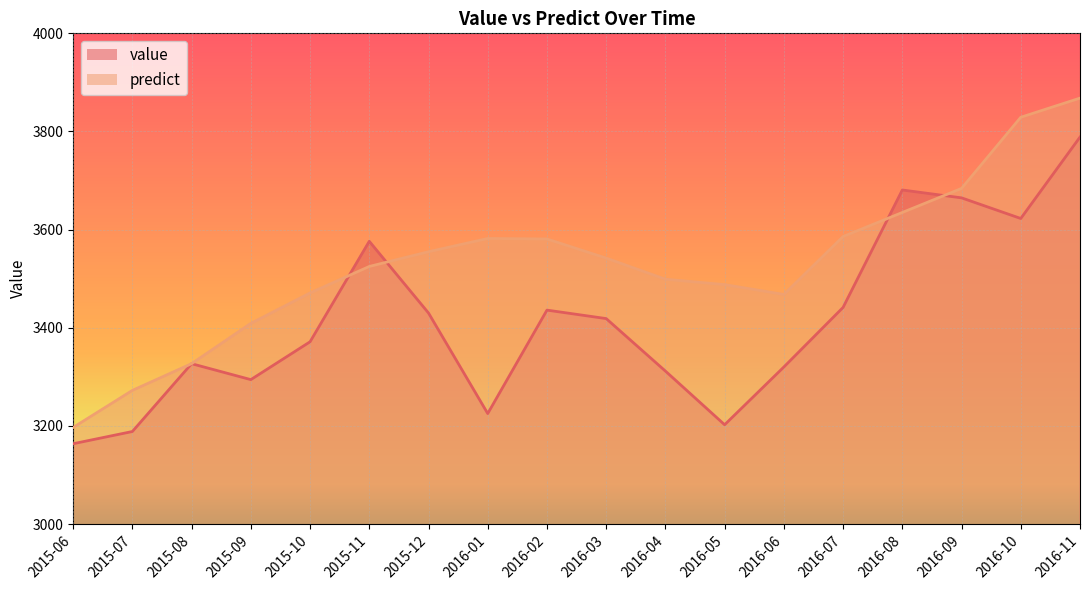

Where do value and predict first cross each other?

2015-10 and 2015-11